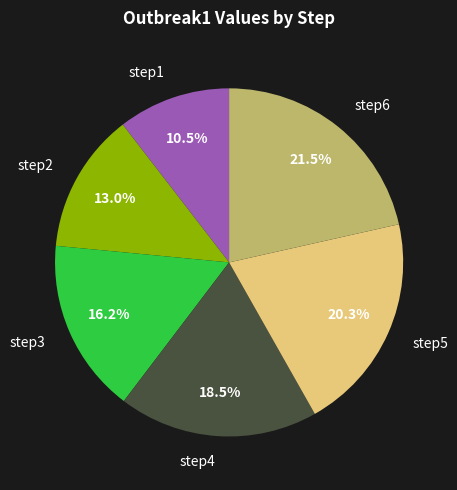

Is it true that step2 is 2% of the pie?

False